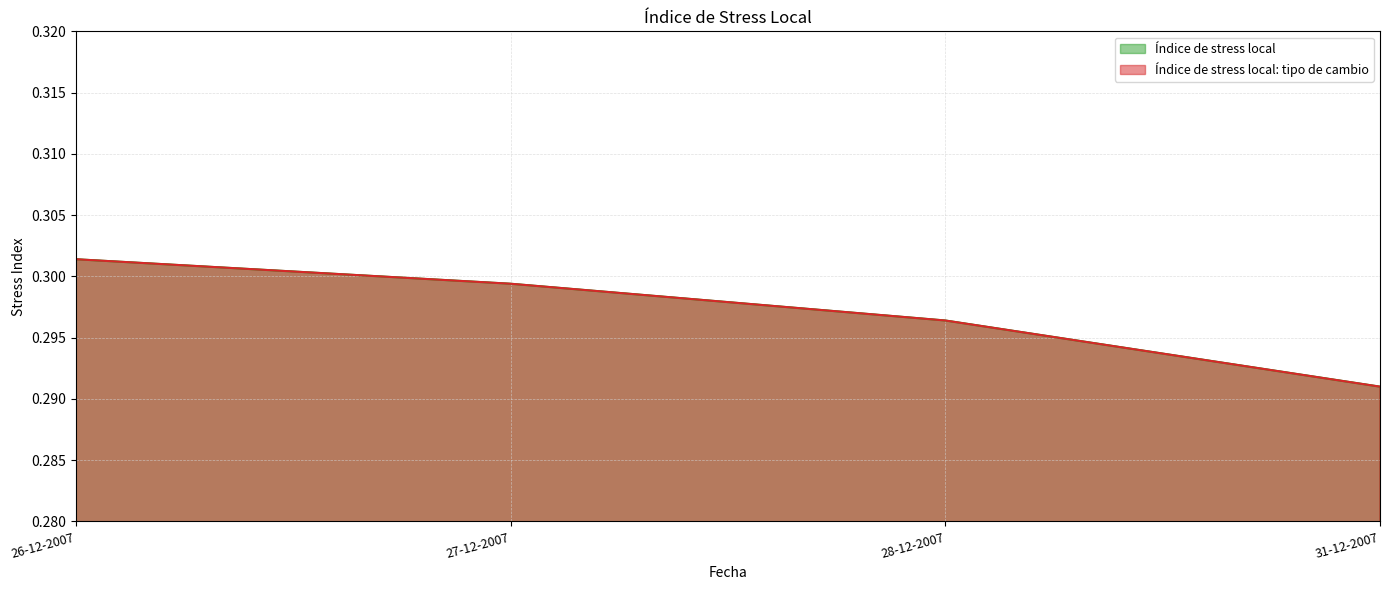

At how many categories does at least one series exceed 0?

4